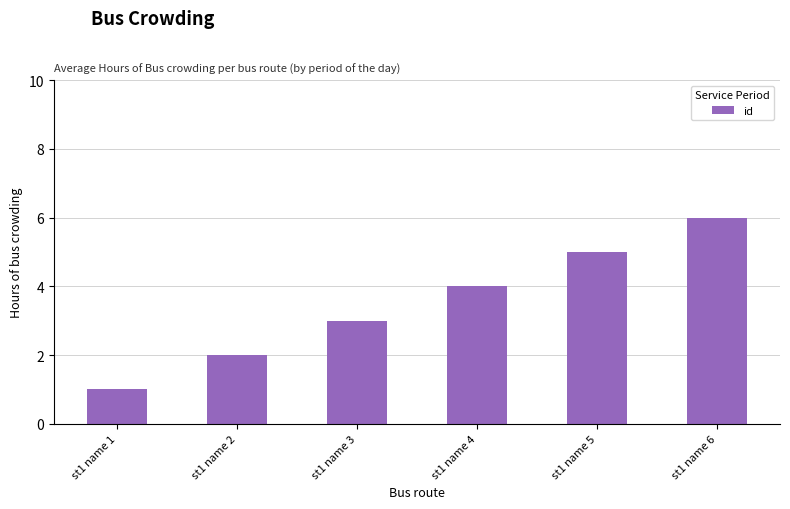

What is the greatest value displayed?

6